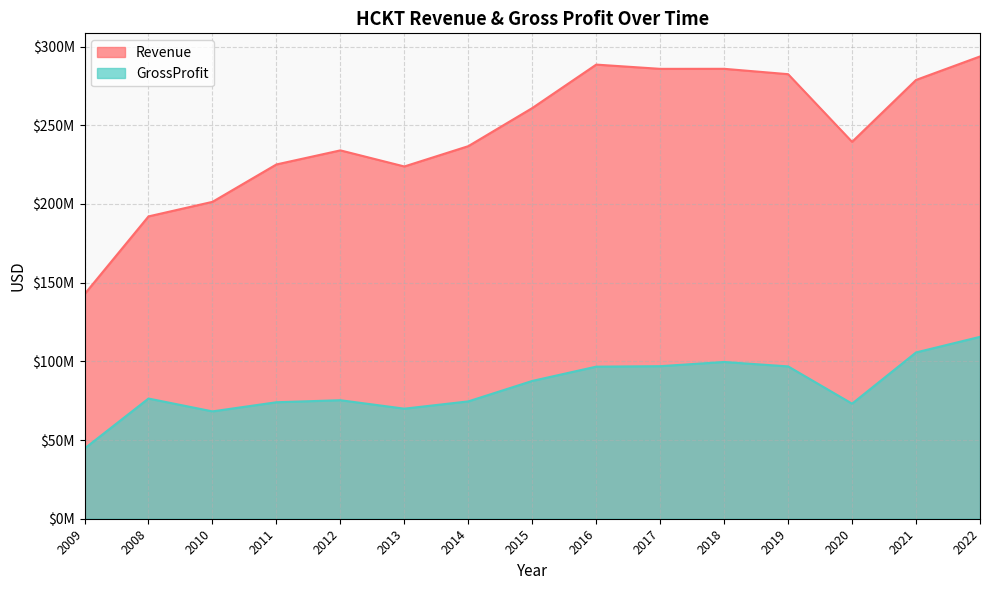

What is the sum of all GrossProfit values?

1254885000